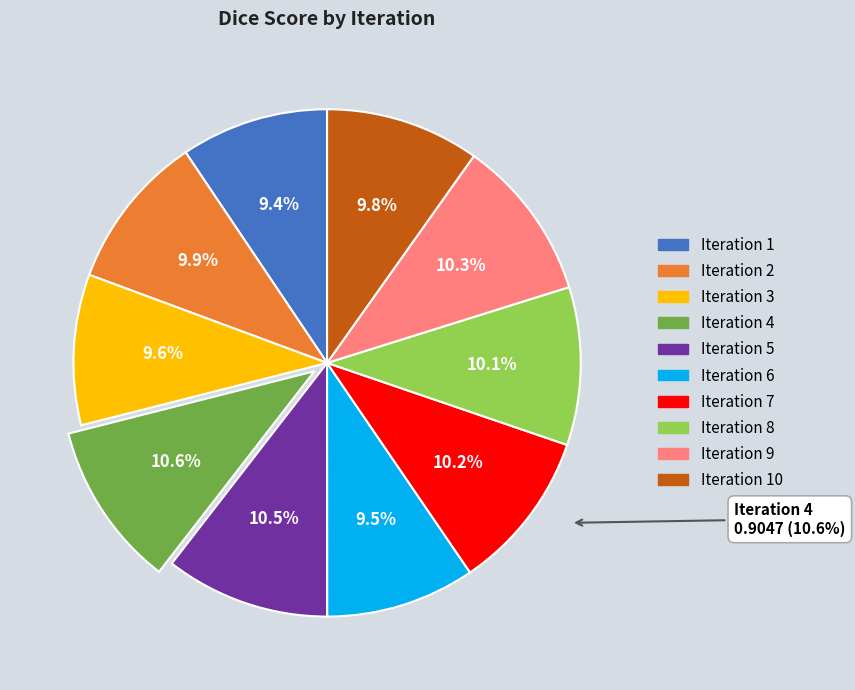

To the nearest percent, what is the combined percentage of 8 and 2?

20%